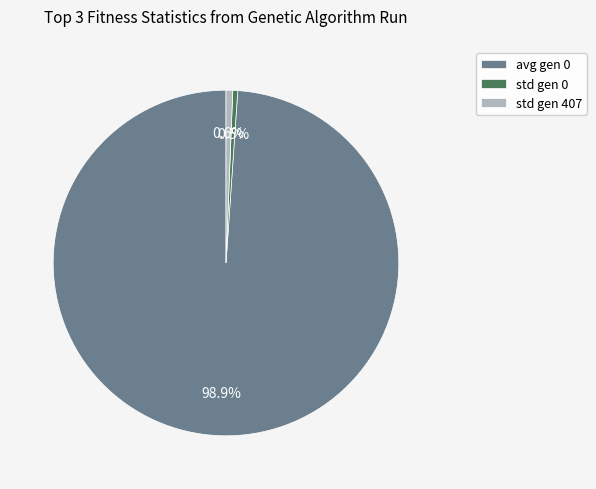

Is it true that avg gen 0 is 99% of the pie?

True